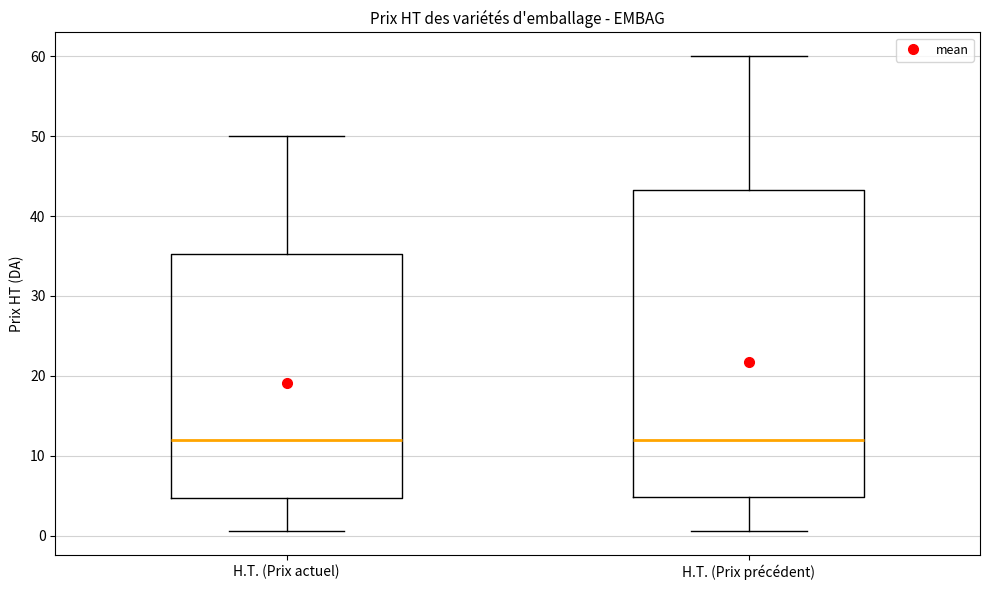

Reading left to right, transcribe this box plot: for each box, give where its median line is, the range the box spans, and where its two whiskers end, as read against the y-axis. The values are not printed on the chart, so give them approximately, as read against the axis.

H.T. (Prix actuel): median 12, box 5 to 35, whiskers 1 to 50
H.T. (Prix précédent): median 12, box 5 to 43, whiskers 1 to 60